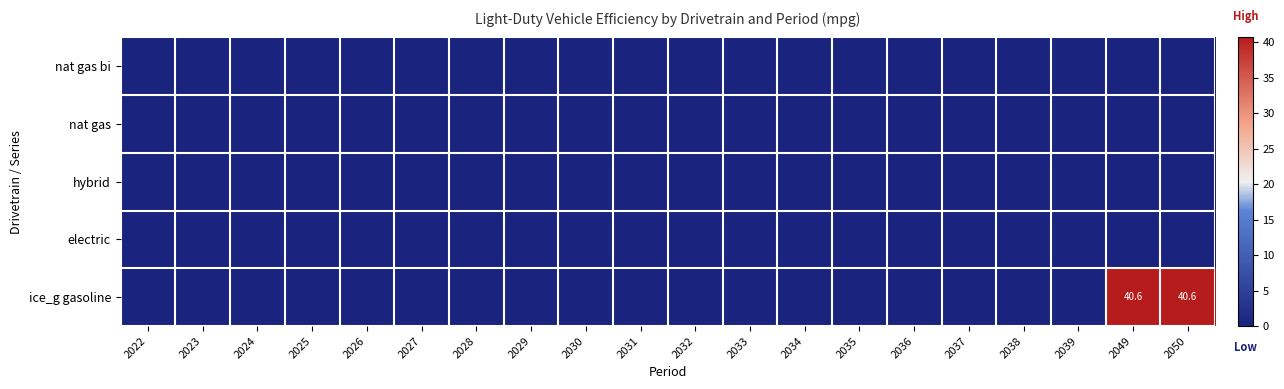

Count the number of data series in this chart.

5